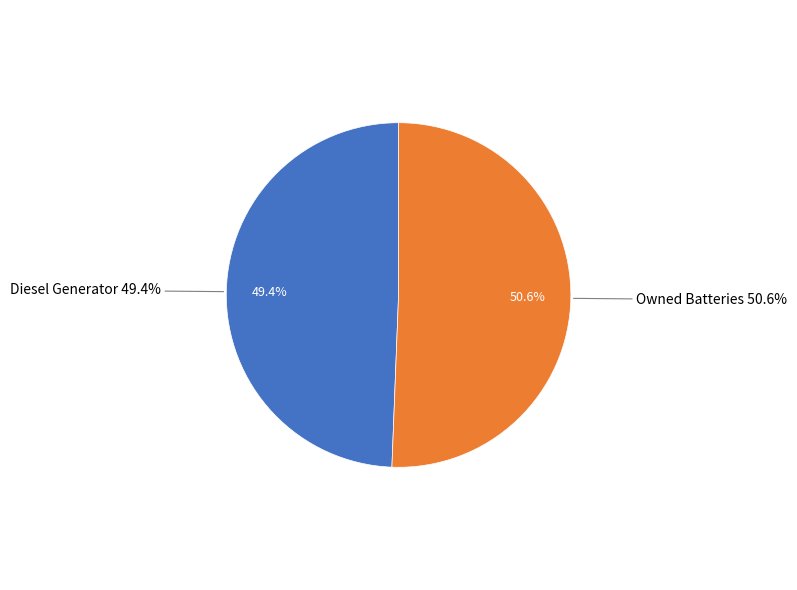

The Owned PV slice represents 1% of the pie. True or false?

False